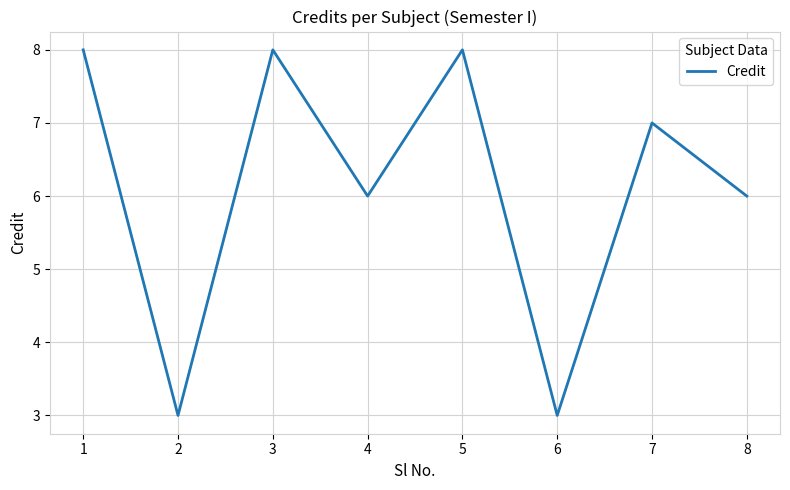

At which category does the data reach its first local peak?

3